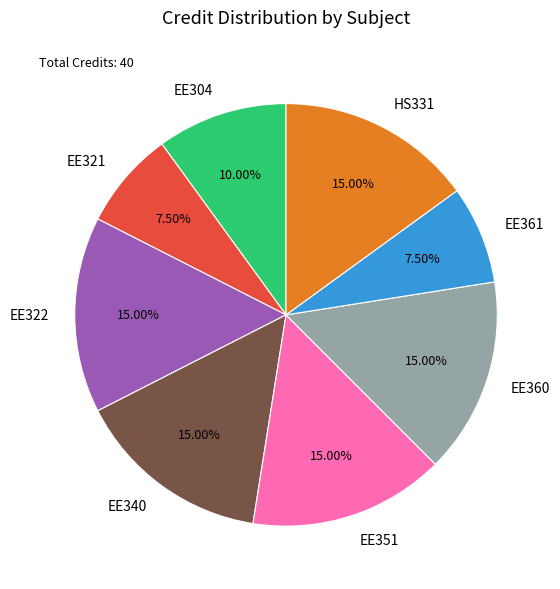

Is EE304 the majority of the pie?

No